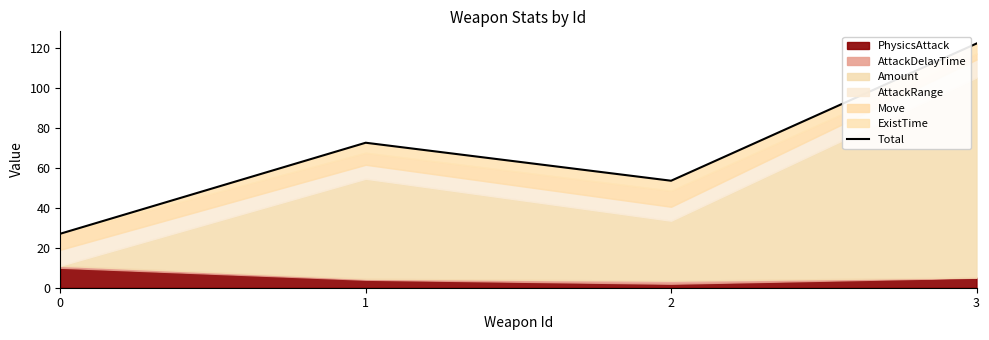

List the labels in order of value, largest first.

3, 1, 2, 0